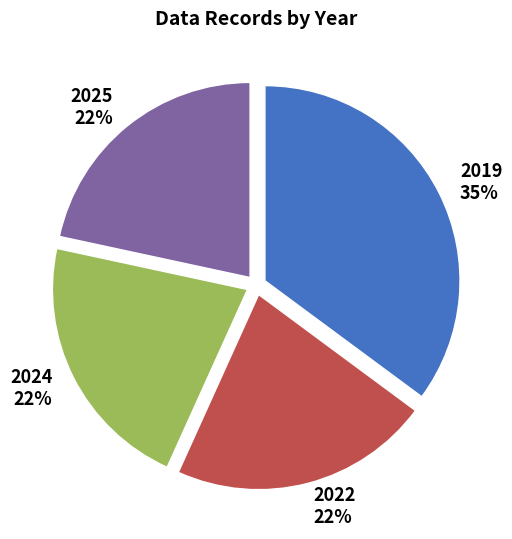

Is the sum of 2019 and 2022 greater than half?

Yes